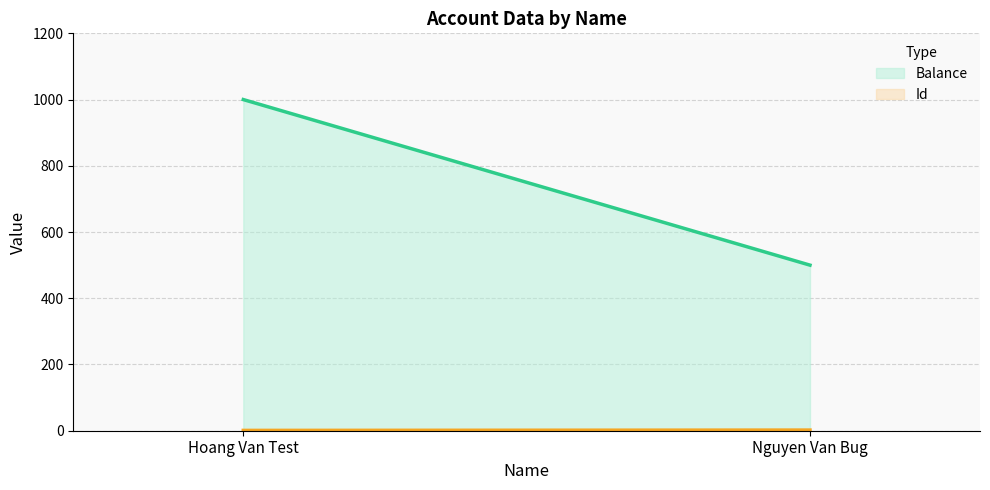

What is the spread (max minus min) of values at Hoang Van Test?

999